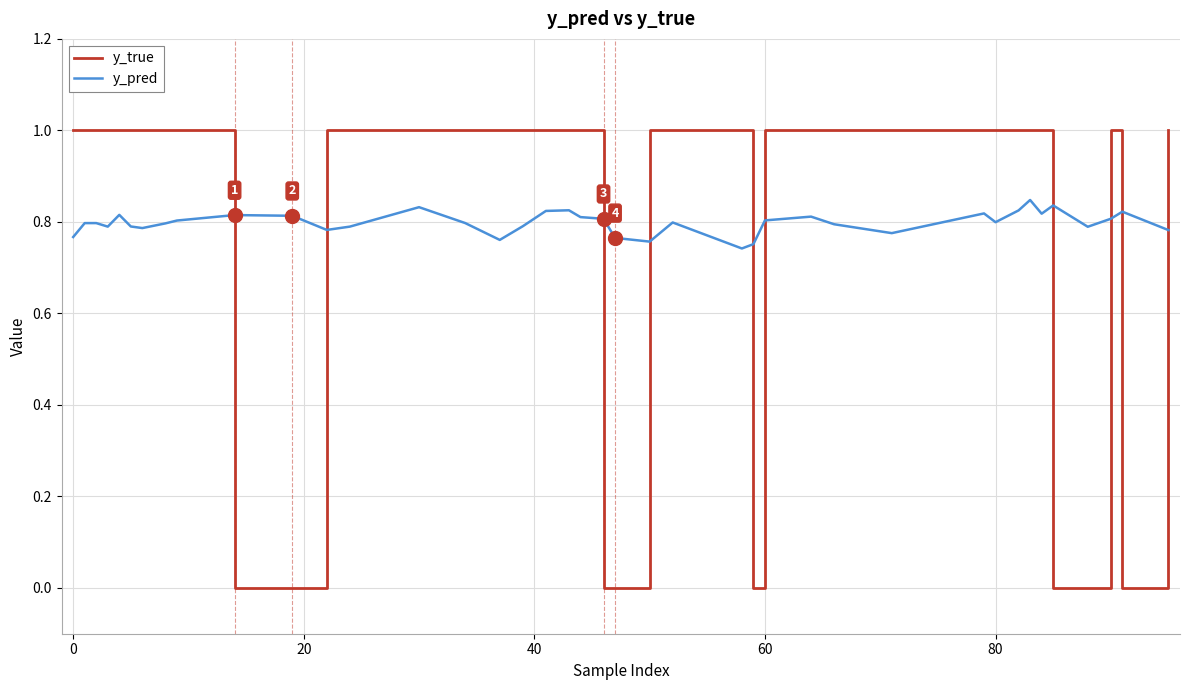

What is the maximum value shown in the chart?

1.0